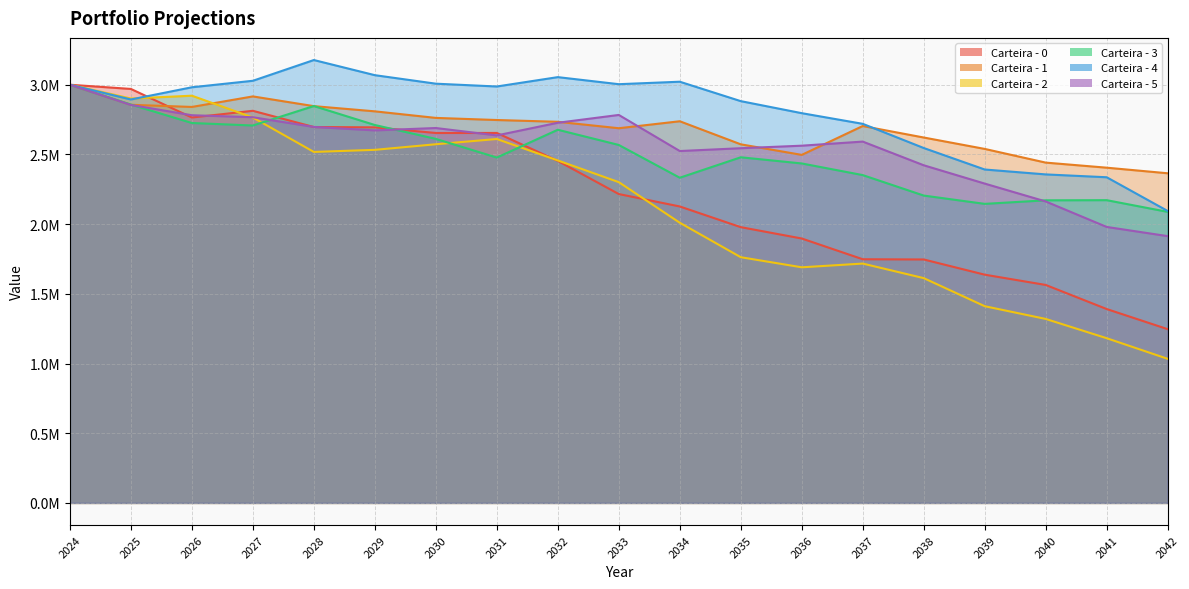

Does the chart have visible grid lines?

Yes